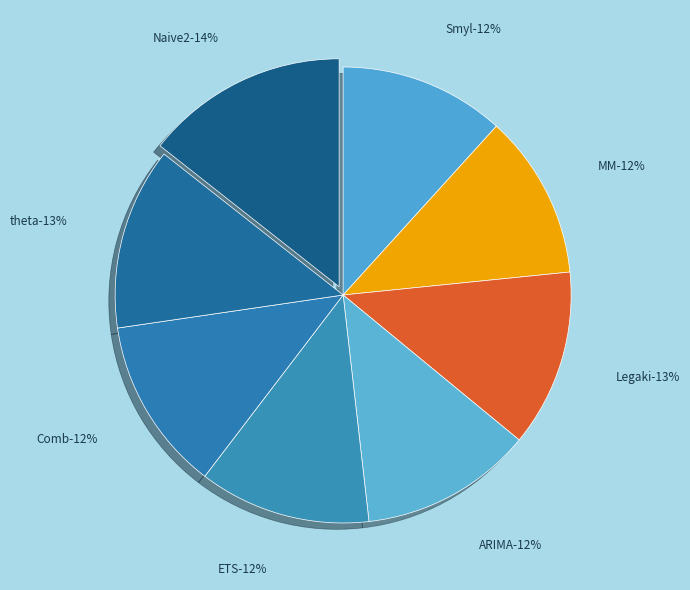

Is Smyl the majority of the pie?

No